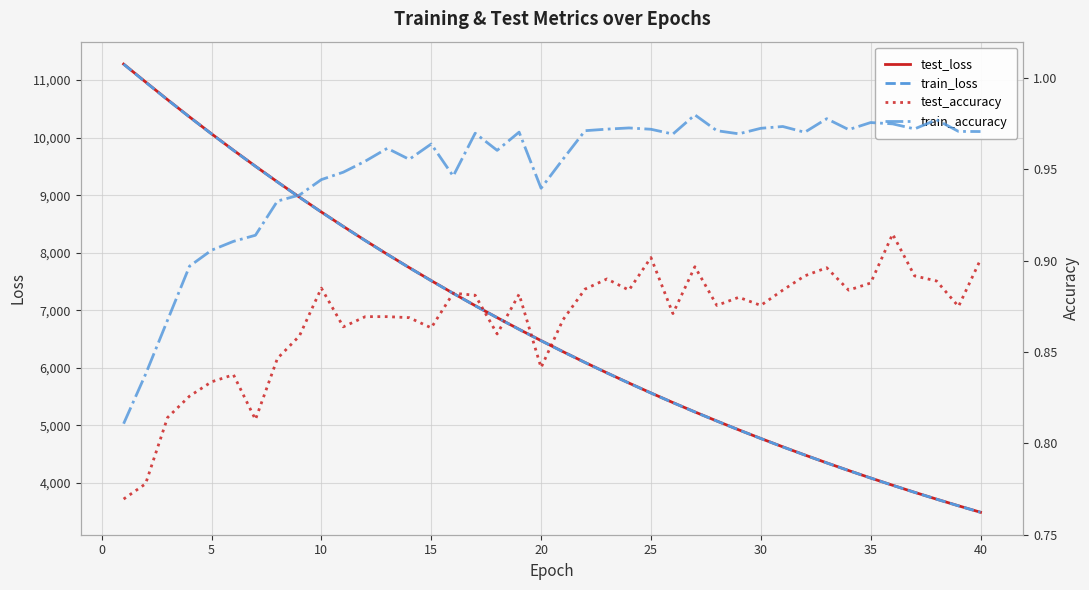

What is the lowest value of the test_loss series?

3489.9